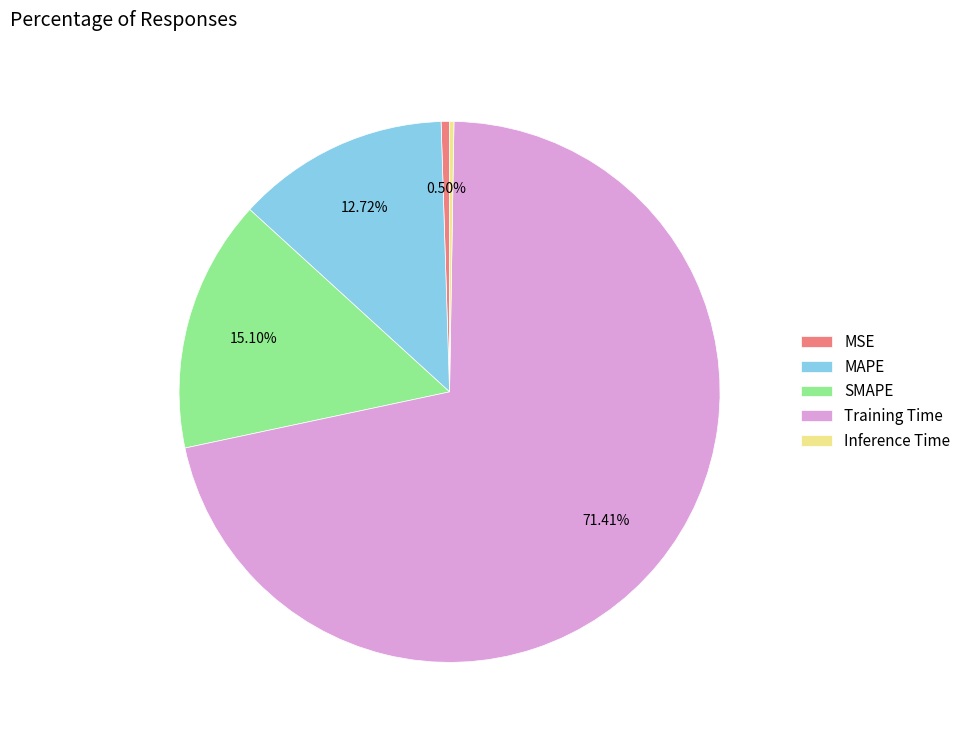

What is the largest slice in the pie chart?

Training Time